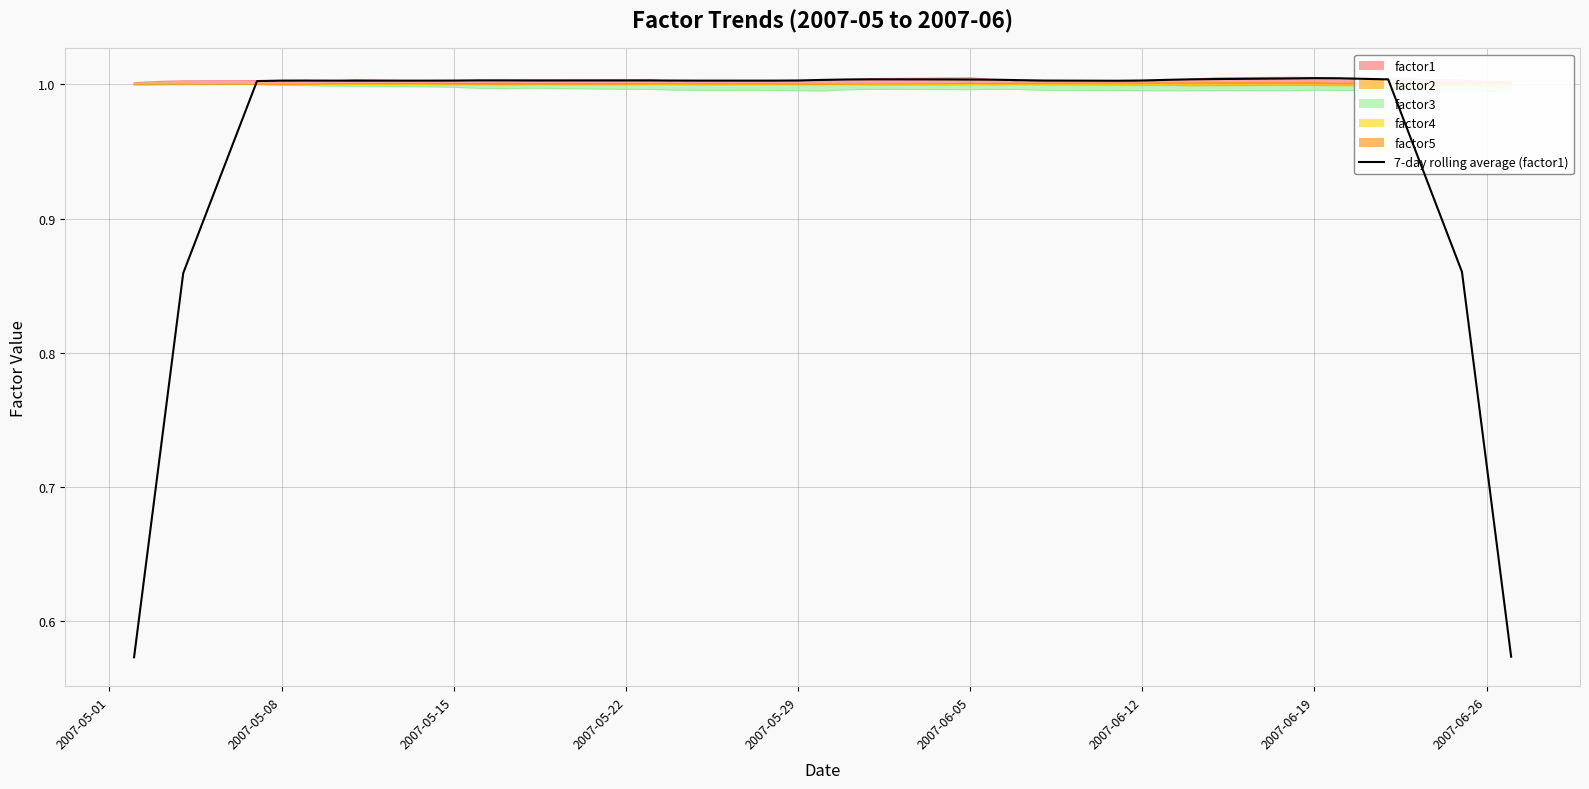

What is the difference between the second highest and second lowest values?

0.4